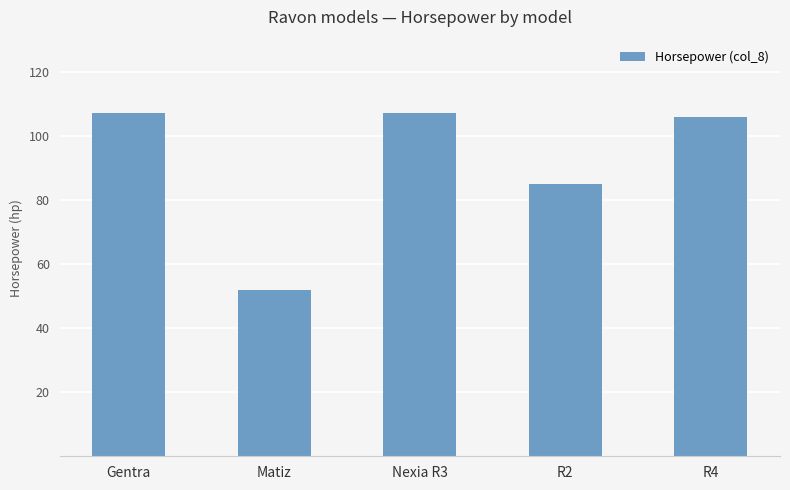

What is the ratio of the value at Nexia R3 to the value at R4?

1.0